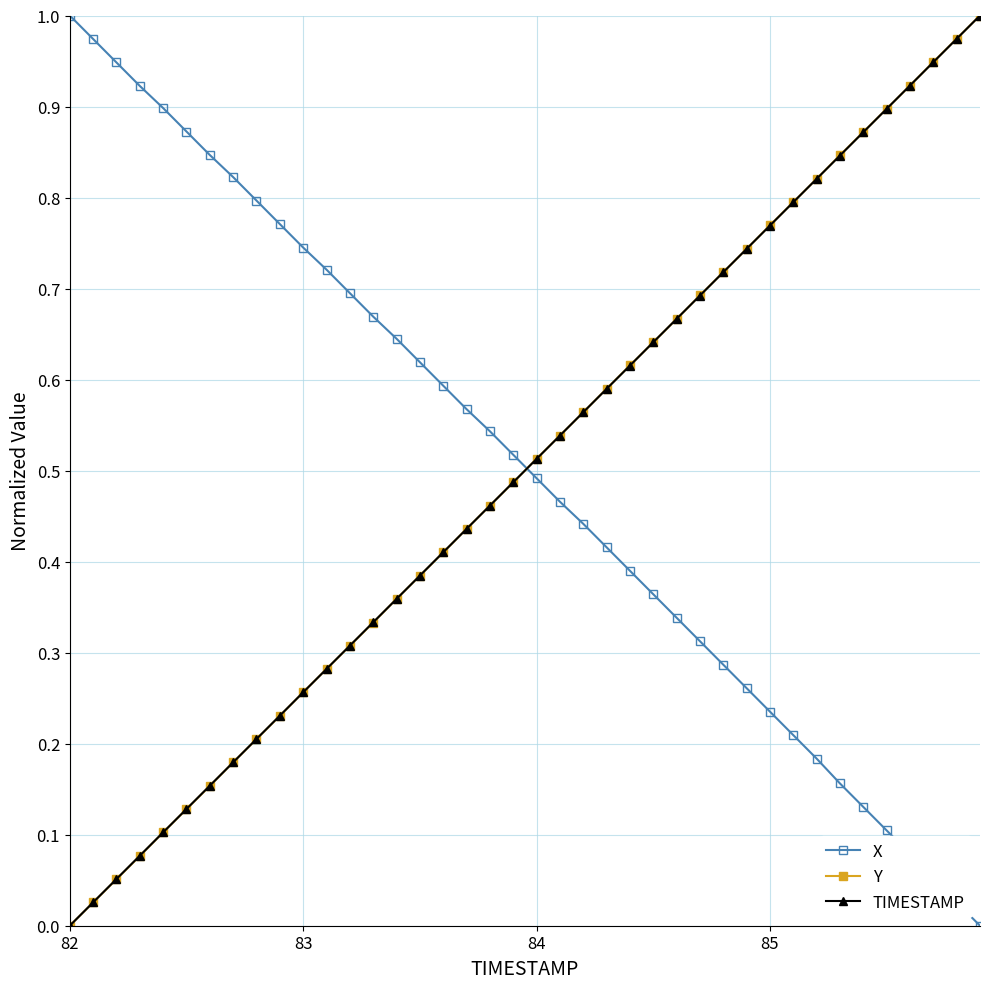

How many values in TIMESTAMP are above zero?

39